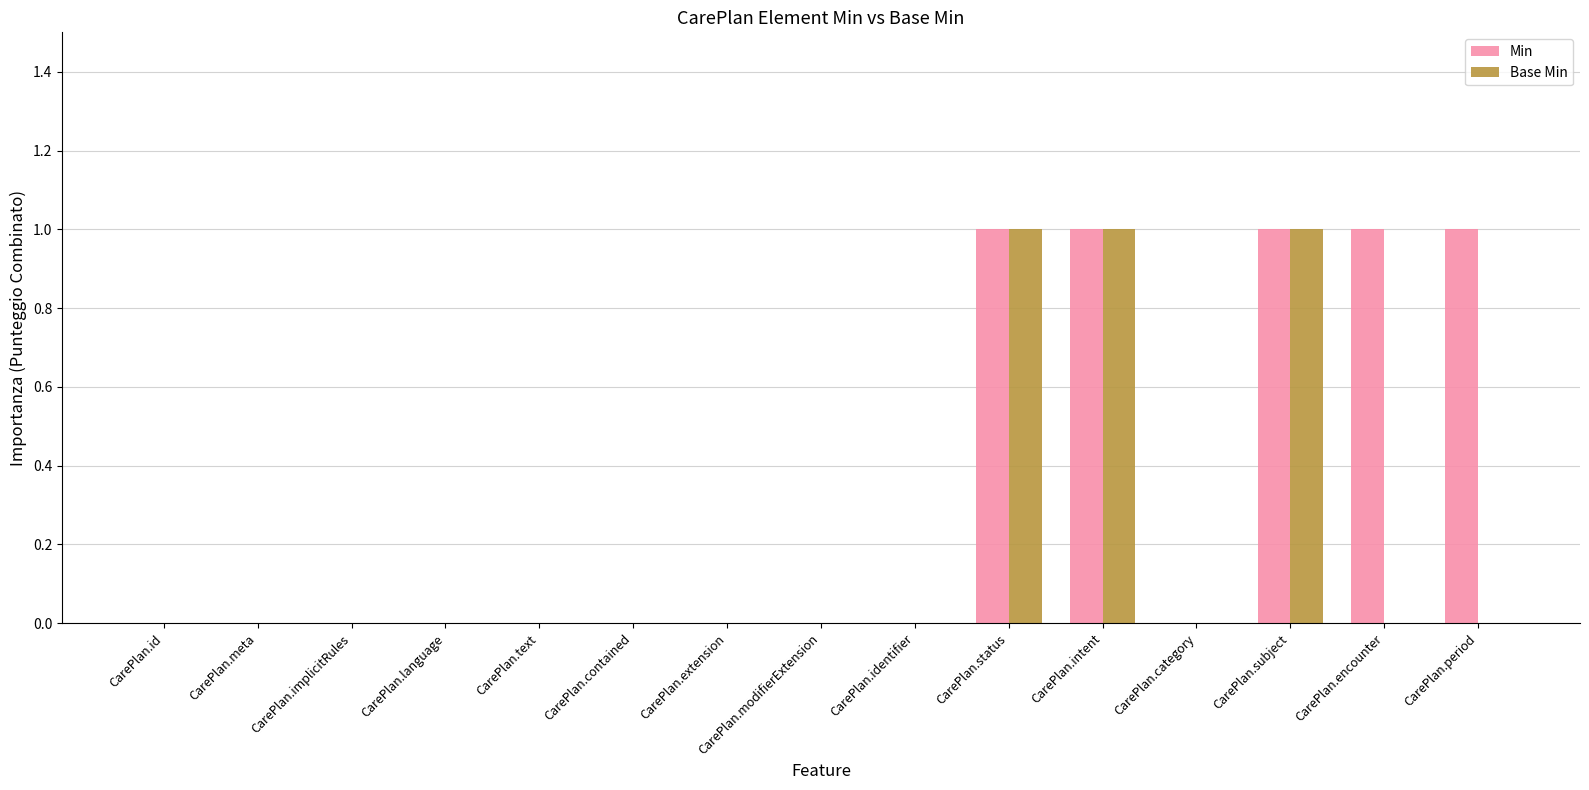

What is the sum of all Min values?

5